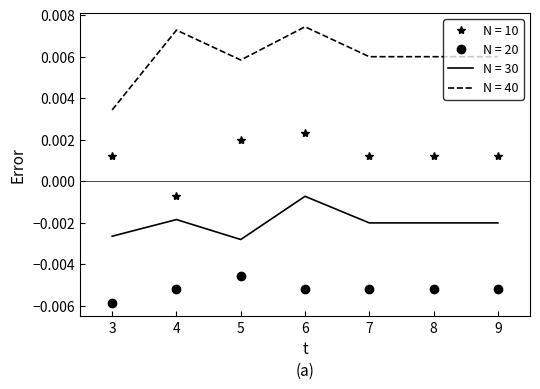

Which series changed the most between 4 and 5?

N = 10